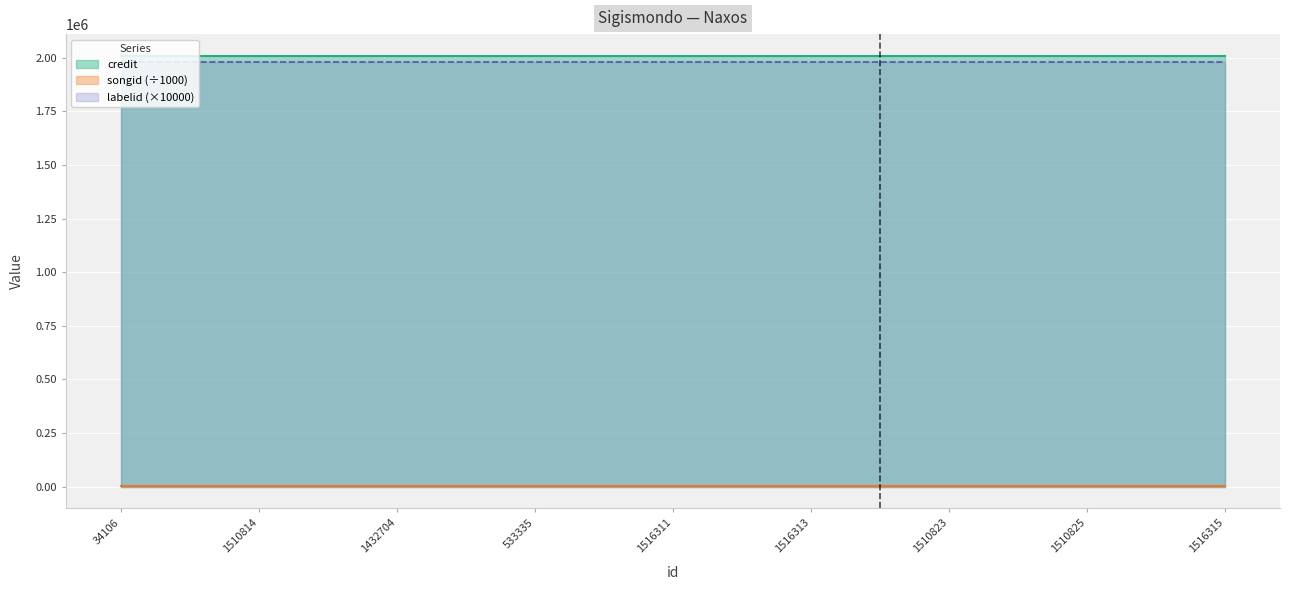

Which series has the largest total across all categories?

credit